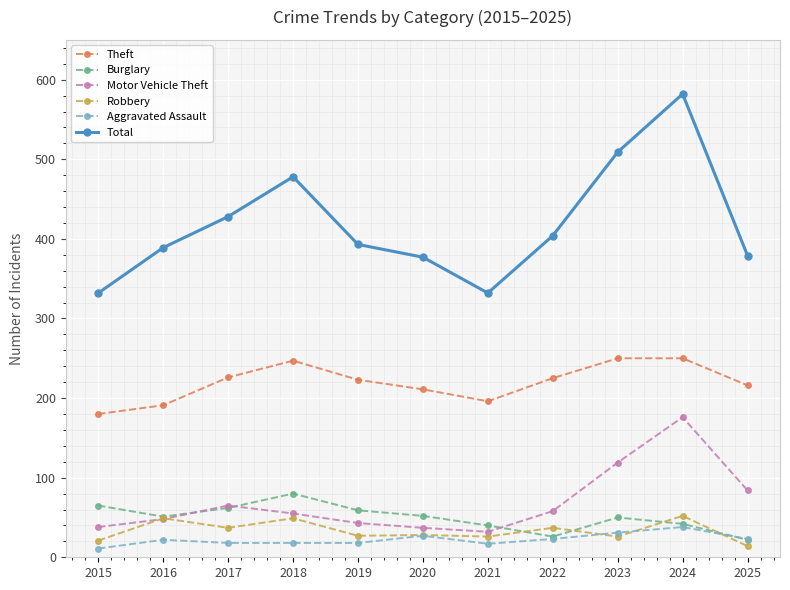

What is the lowest value of the Robbery series?

14